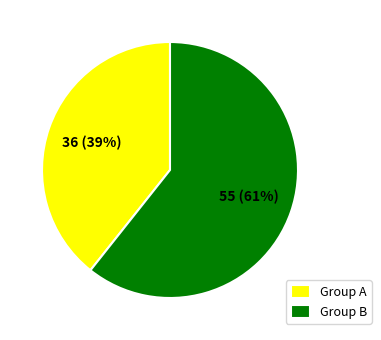

How many segments does this pie chart have?

2